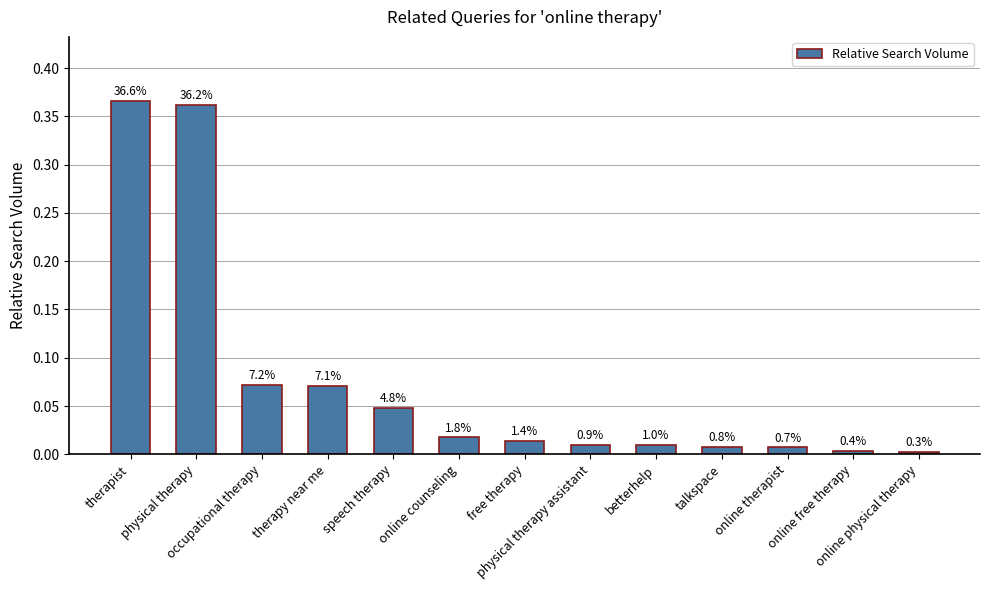

What position from the left is physical therapy assistant?

8